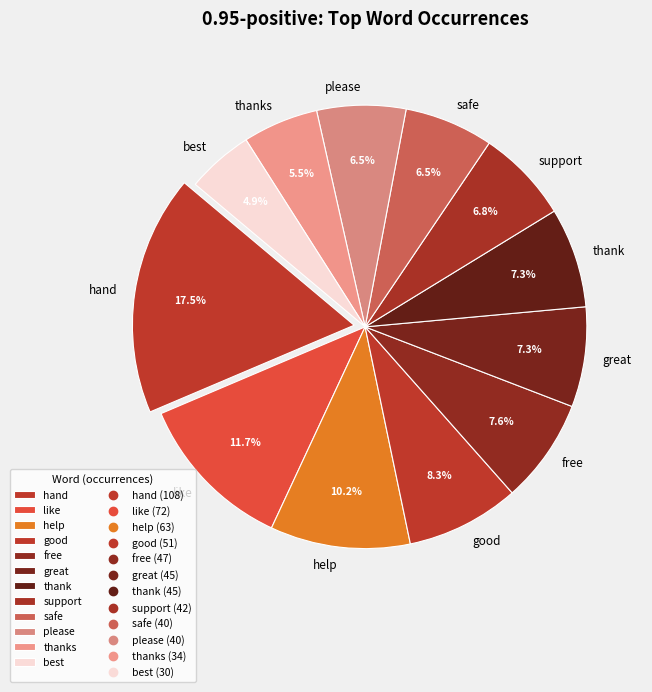

What percentage do best and support together represent?

11.7%